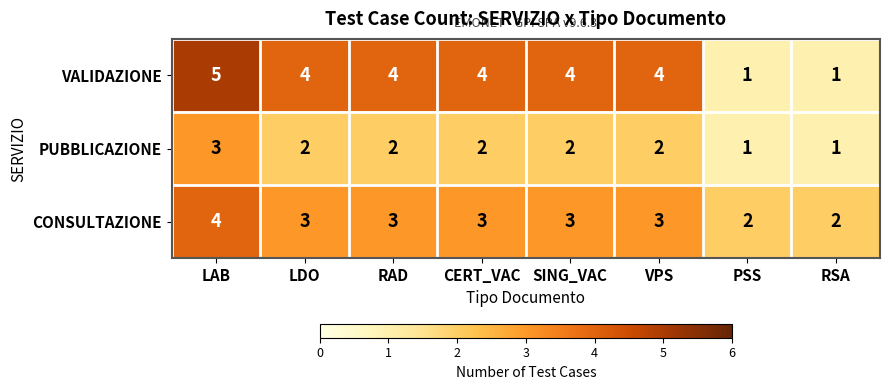

Count the number of data series in this chart.

3